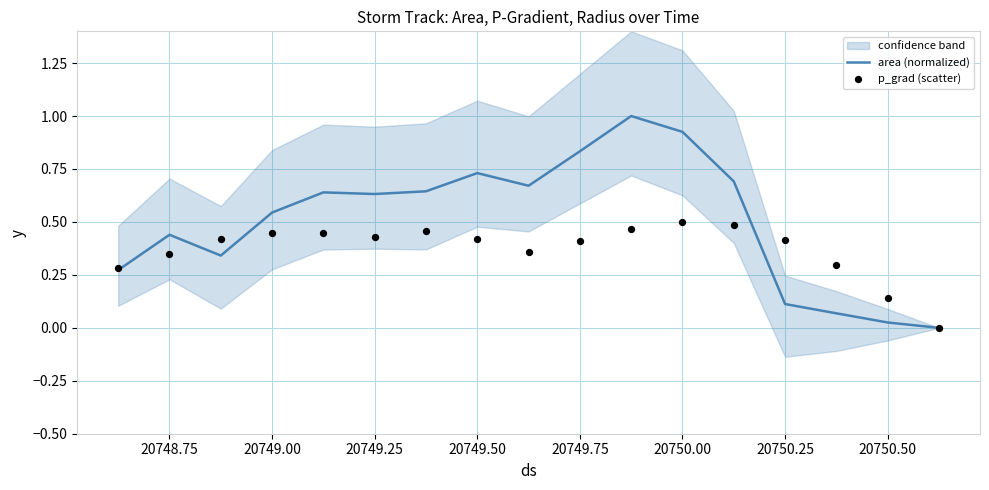

True or false: area (normalized) has a value of 0.6 at 20750.00.

False